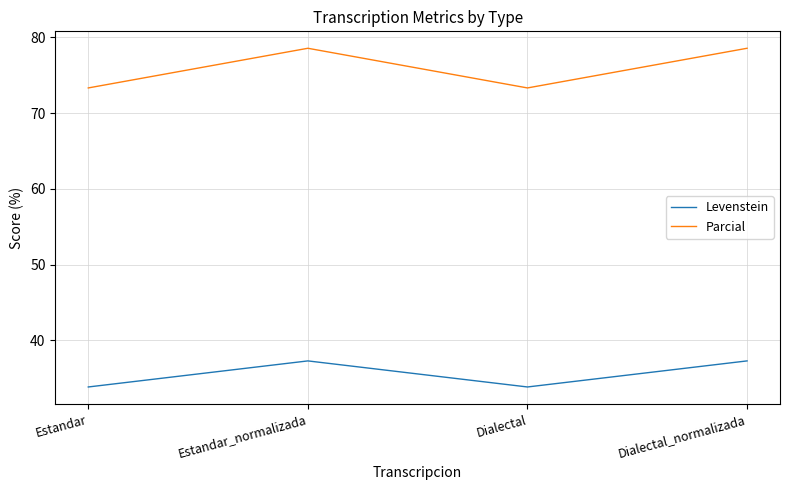

Rank the series at Estandar_normalizada from lowest to highest value.

Levenstein, Parcial